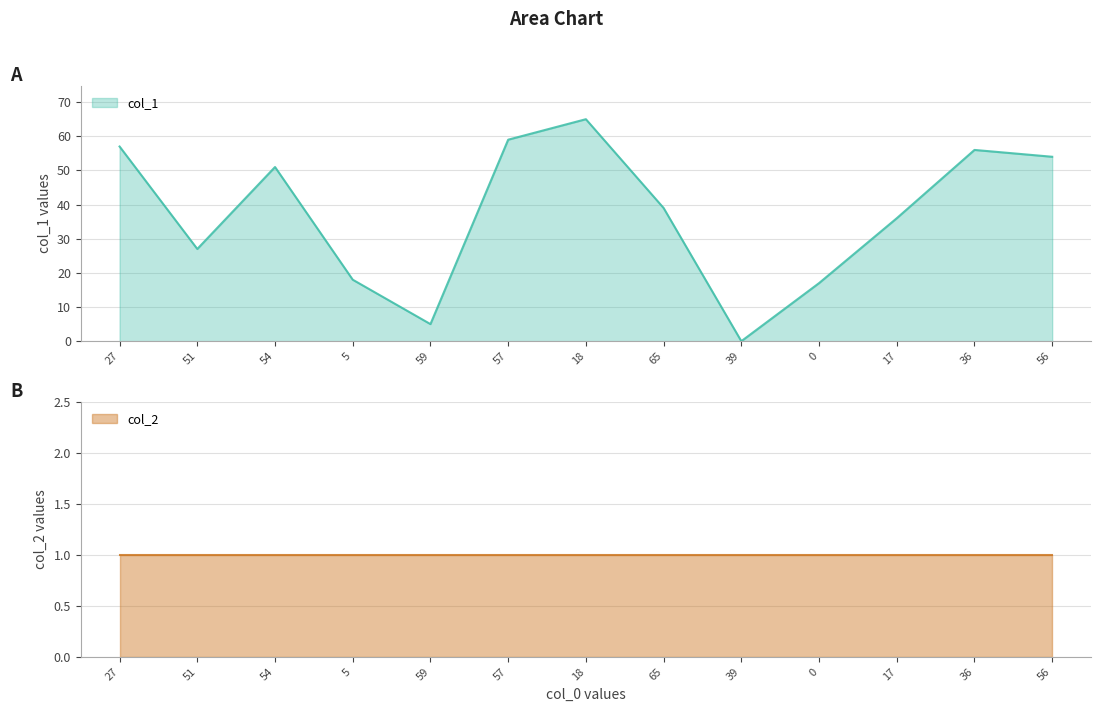

What is the value of the 1st point from the left?

57